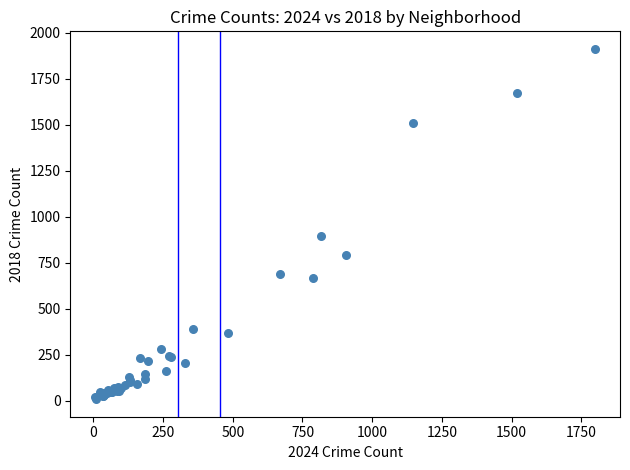

What Y value in the scatter plot is closest to 960?

898